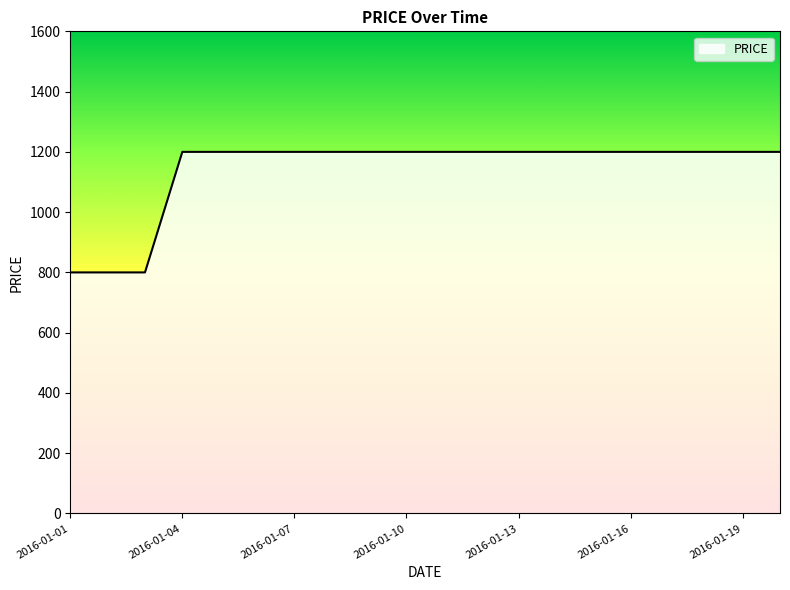

What is the difference between the maximum and minimum values?

400